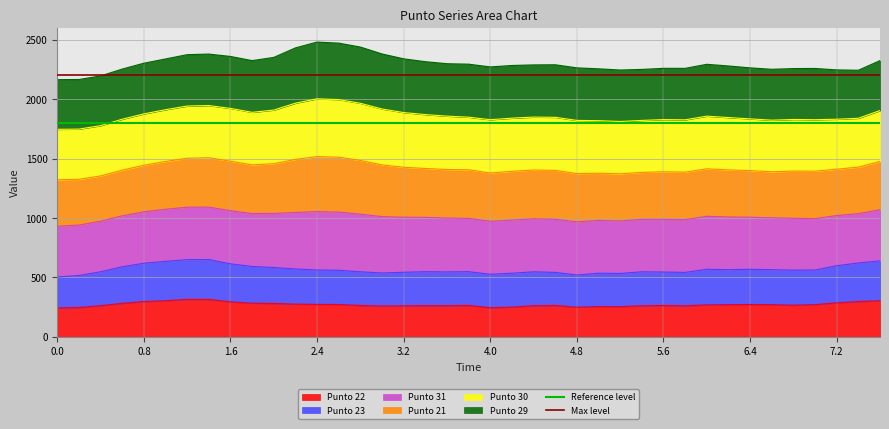

What is the lowest value of the Punto 22 series?

244